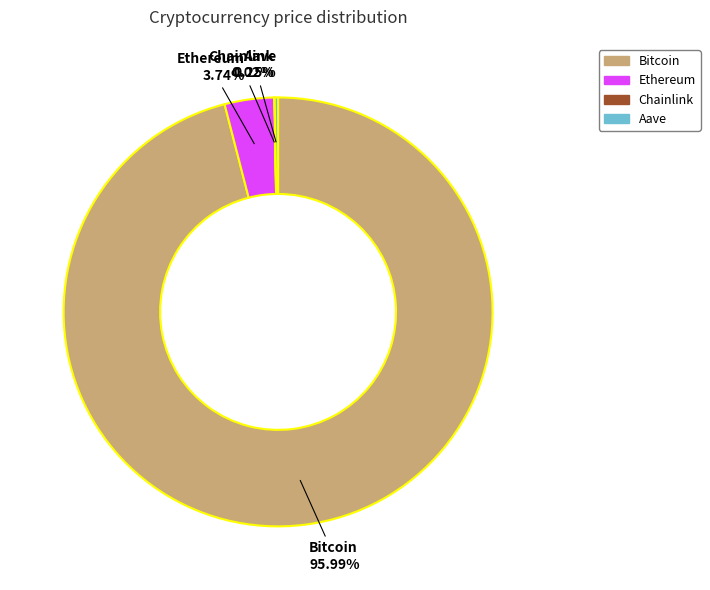

To the nearest percent, what is the difference between the largest and smallest slice percentages?

96%